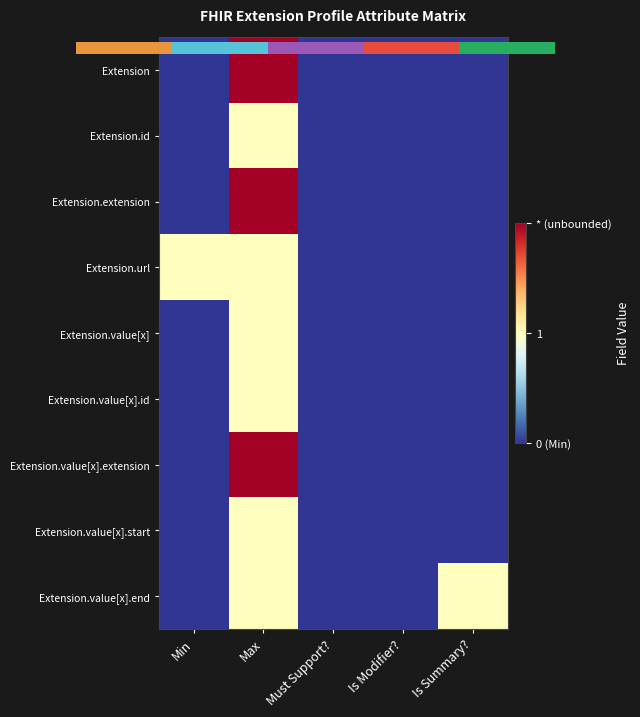

Which category has the highest value in the Extension.value[x].end series?

Max